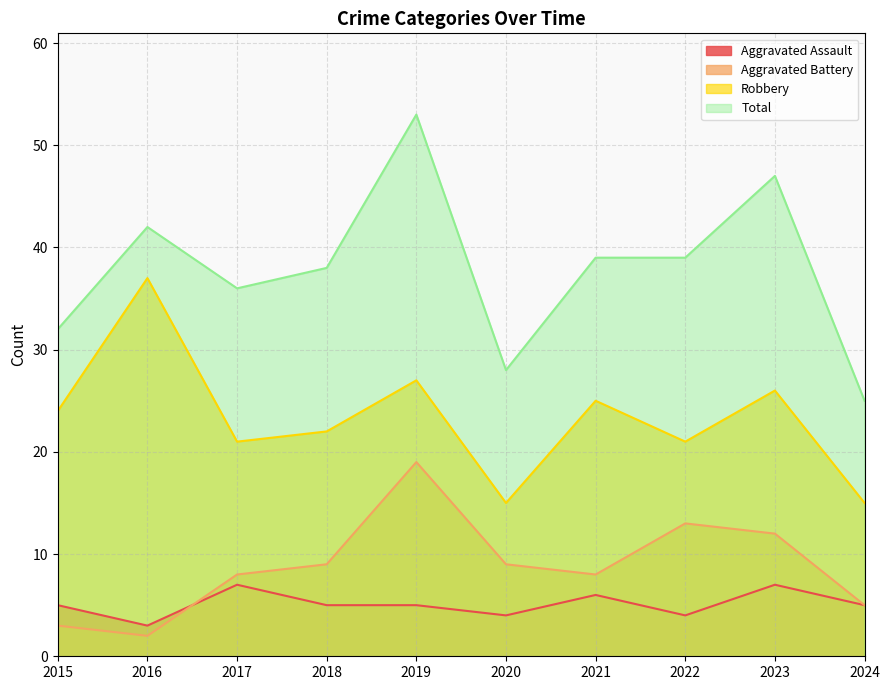

At which label does Robbery reach its minimum?

2020